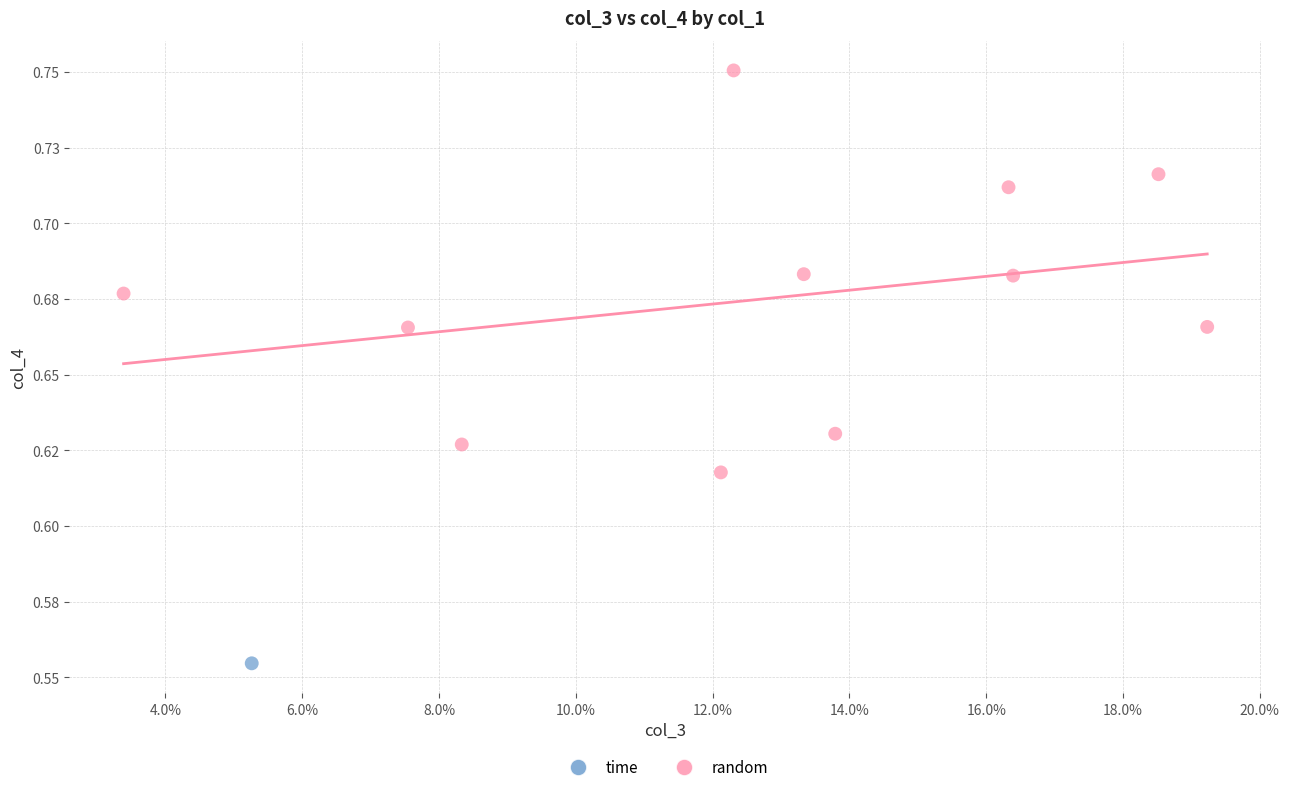

What are all the series names shown in the legend?

time, random